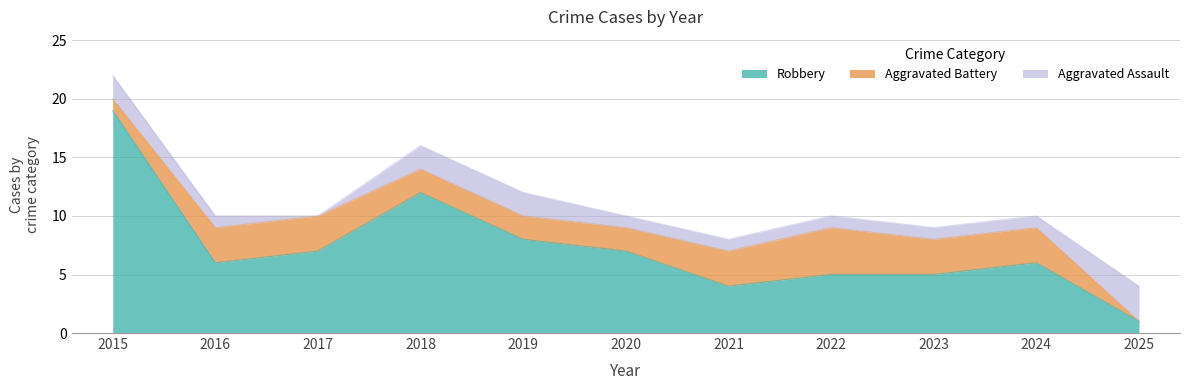

At which label is Aggravated Assault closest to 1?

2016